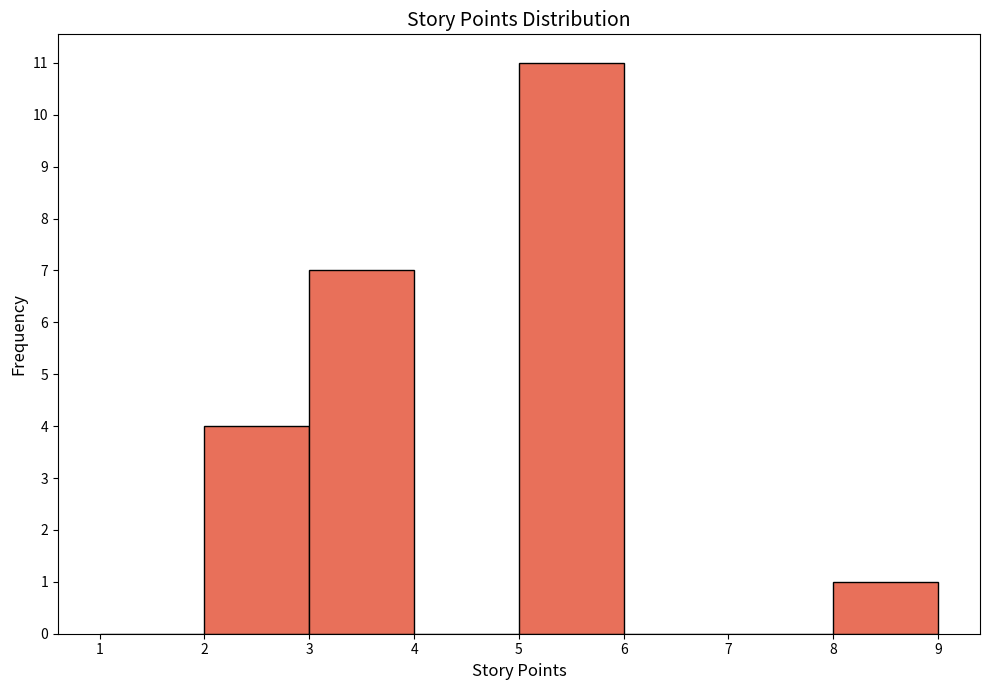

Reading left to right, transcribe this chart: for each bar, give the range it covers on the x-axis and its height. The values are not printed on the chart, so give them approximately, as read against the axis.

1 to 2: 0
2 to 3: 4
3 to 4: 7
4 to 5: 0
5 to 6: 11
6 to 7: 0
7 to 8: 0
8 to 9: 1